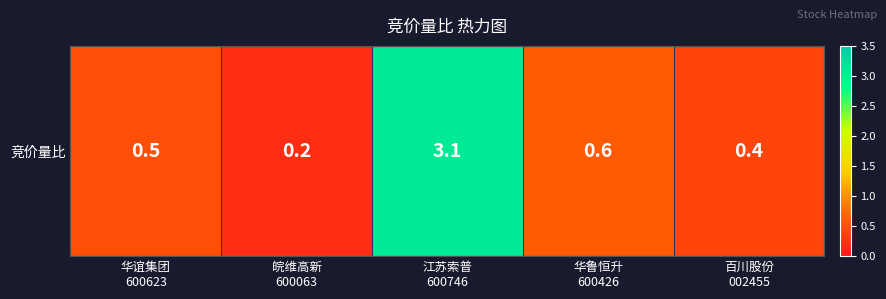

What is the average value?

1.0